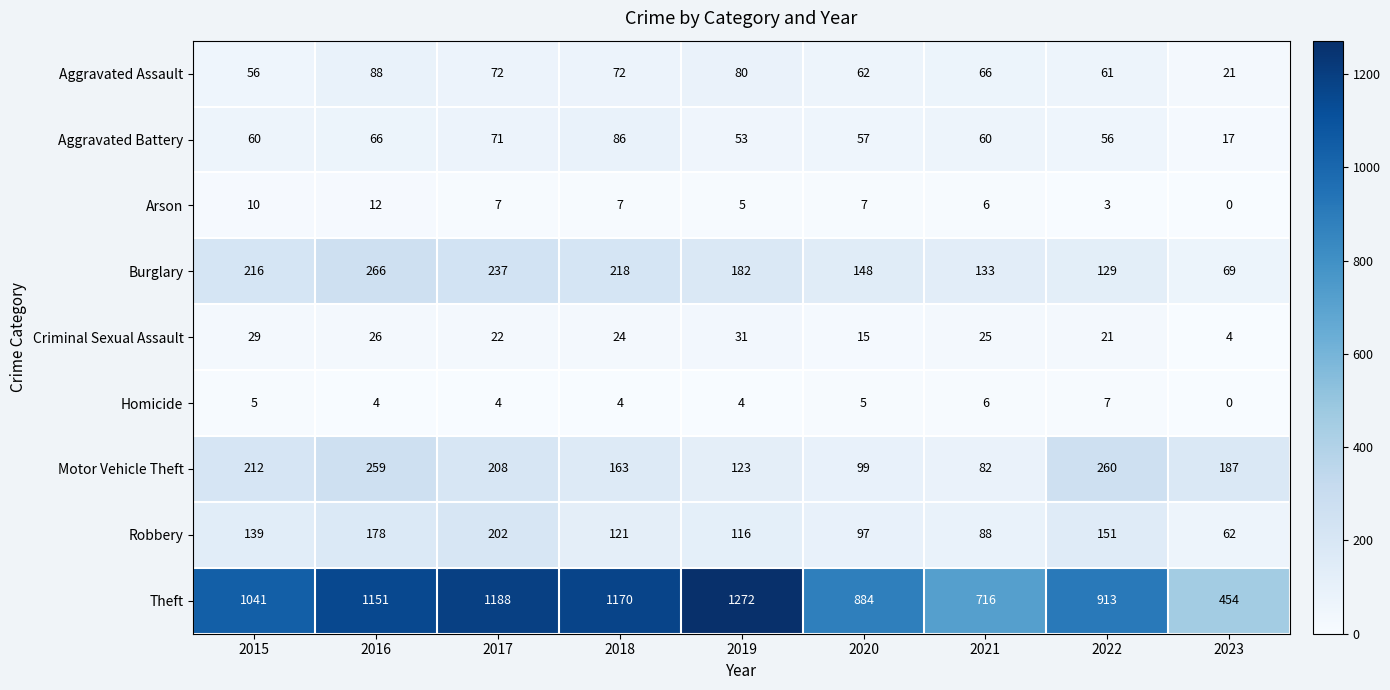

Is the value of Homicide at 2019 greater than the value of Criminal Sexual Assault at 2020?

No